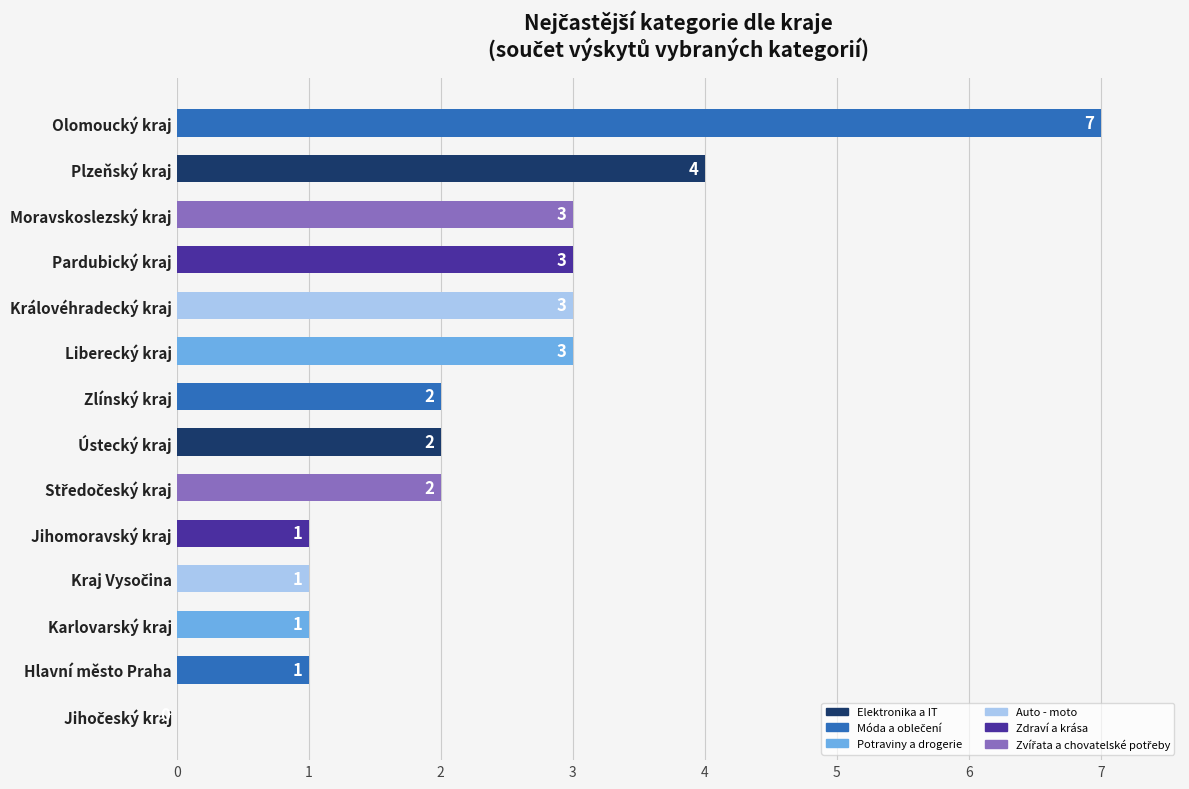

How many values are above zero?

13